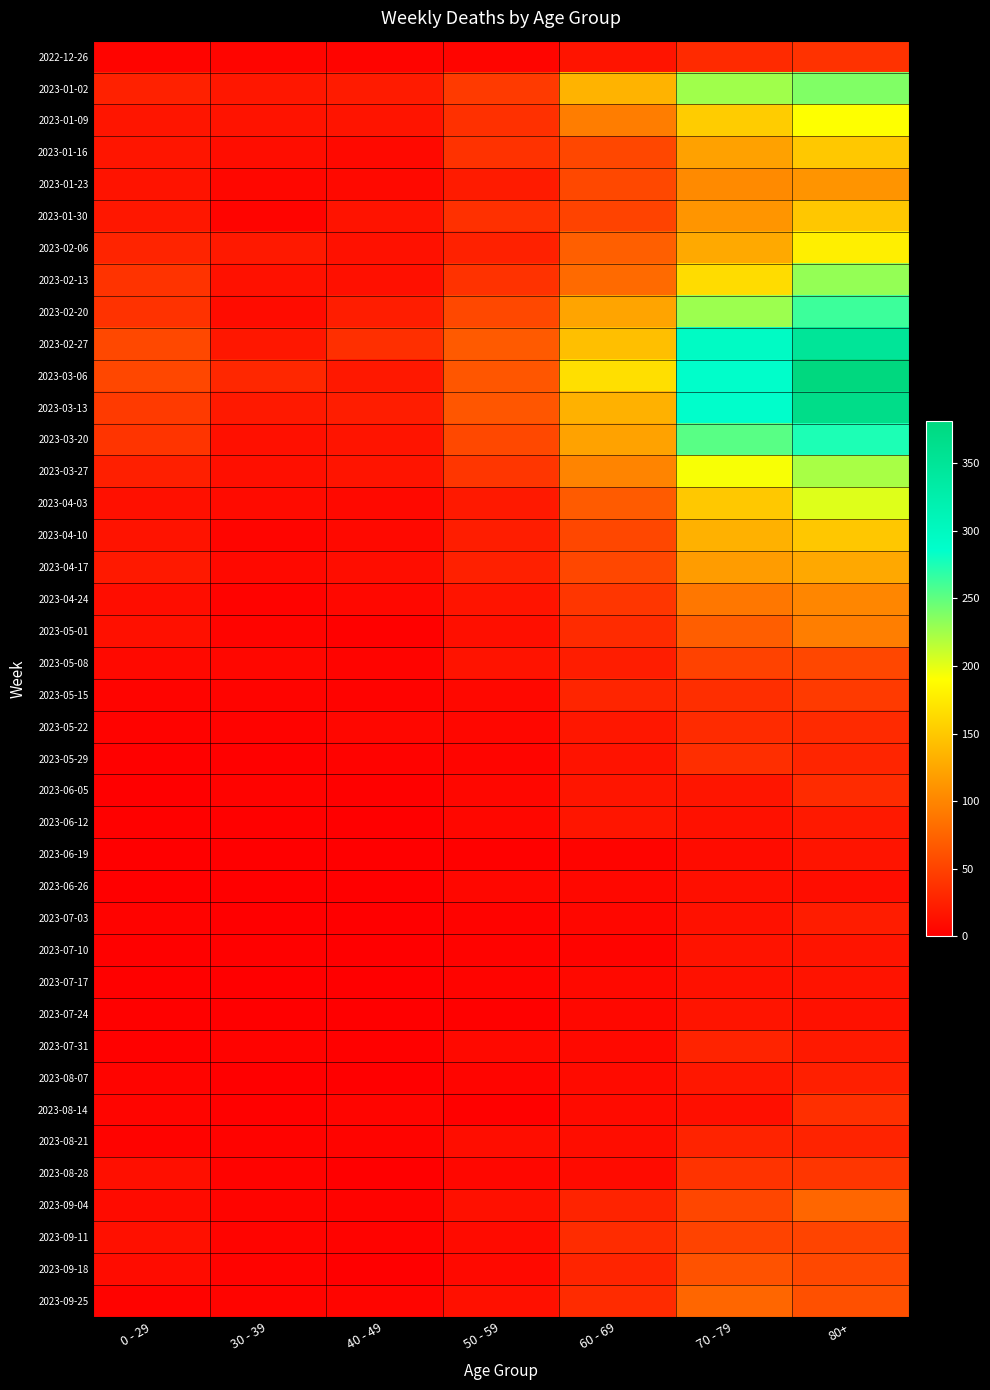

What is the greatest value displayed?

381